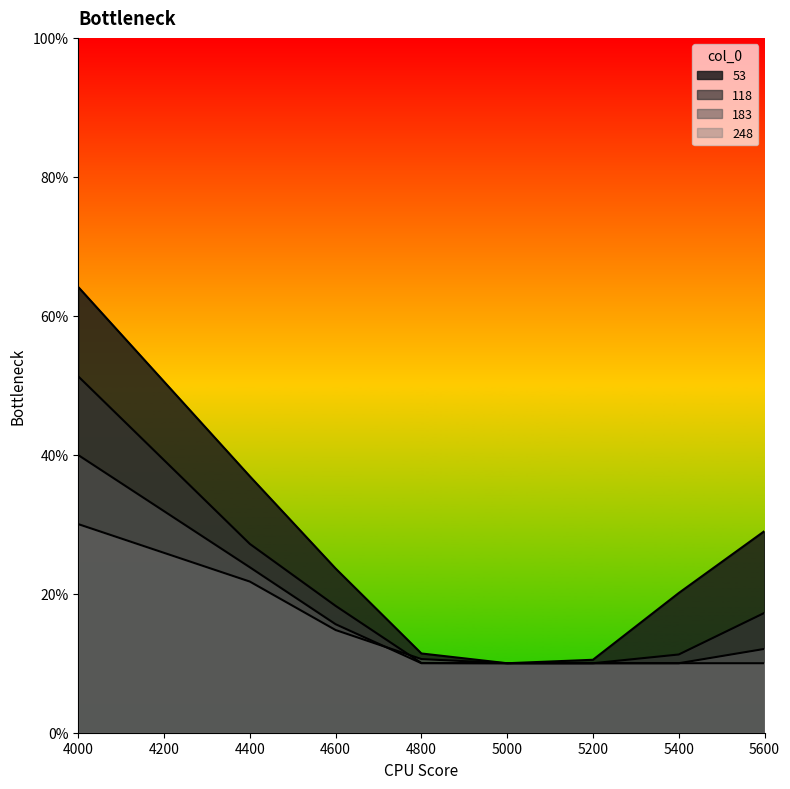

What is the difference between the second highest and minimum values in the 53 series?

0.3